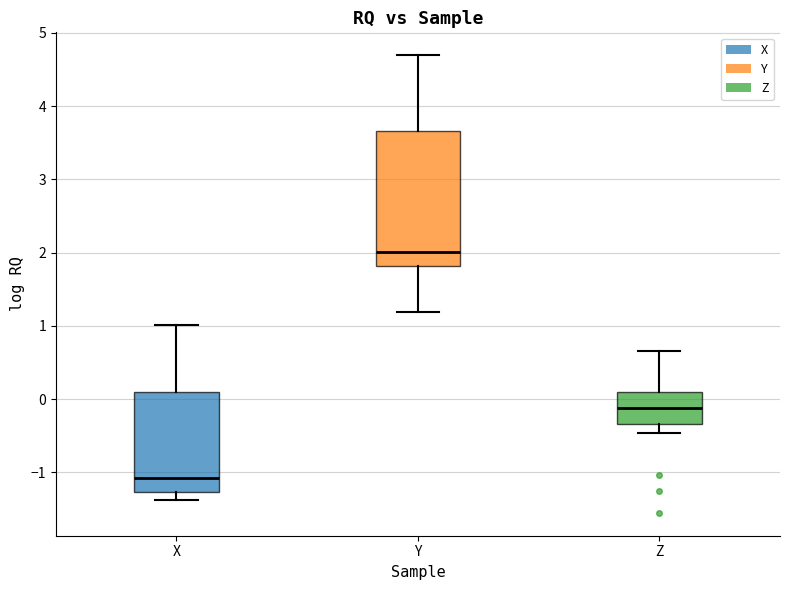

Reading left to right, transcribe this box plot: for each box, give where its median line is, the range the box spans, and where its two whiskers end, as read against the y-axis. The values are not printed on the chart, so give them approximately, as read against the axis.

X: median -1.1, box -1.3 to 0.1, whiskers -1.4 to 1.0
Y: median 2.0, box 1.8 to 3.7, whiskers 1.2 to 4.7
Z: median -0.1, box -0.3 to 0.1, whiskers -0.5 to 0.7